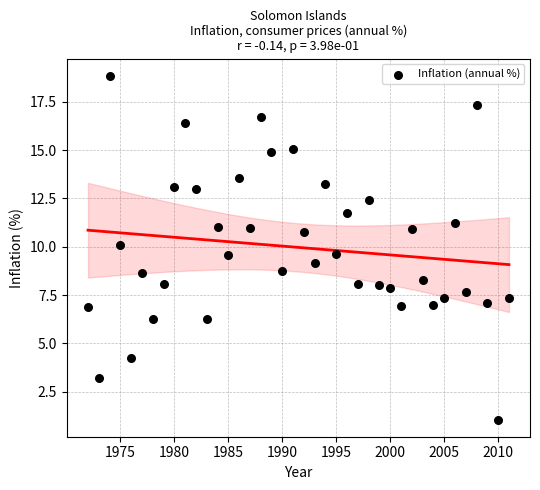

What is the range of Y values (max minus min)?

17.8